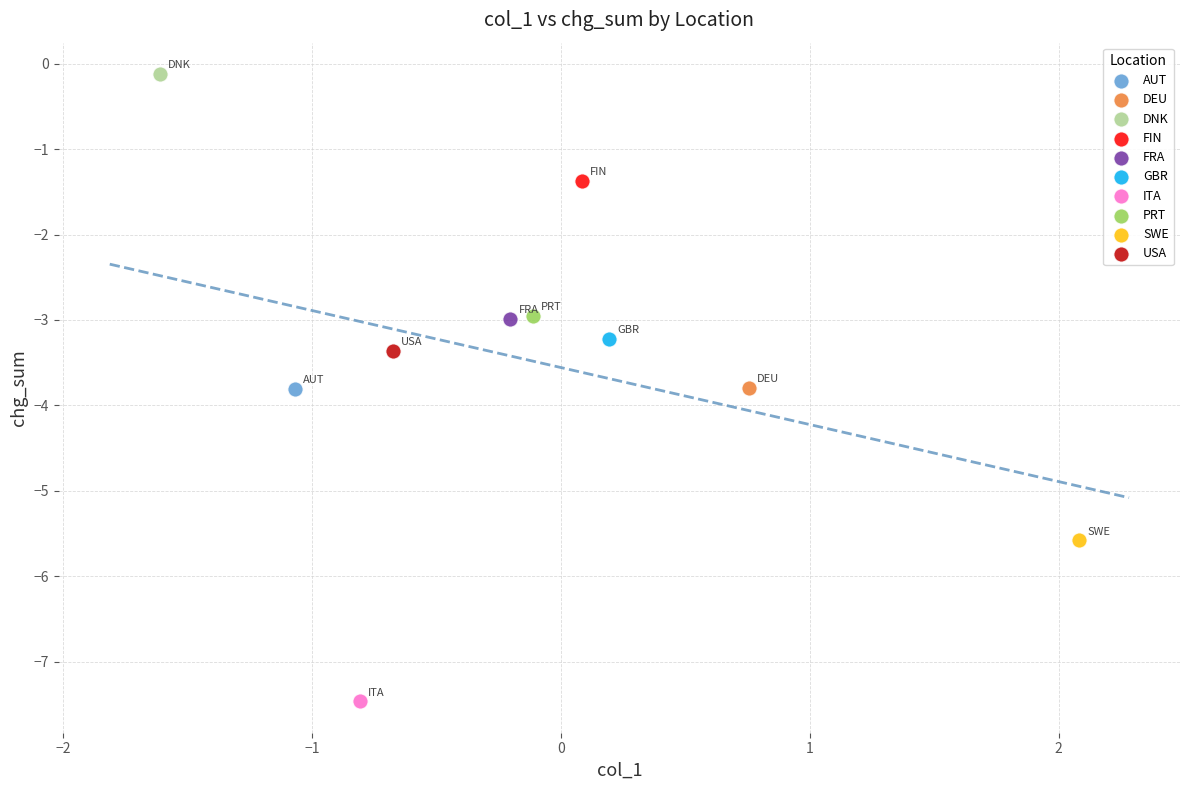

Which series contains the highest Y value?

DNK